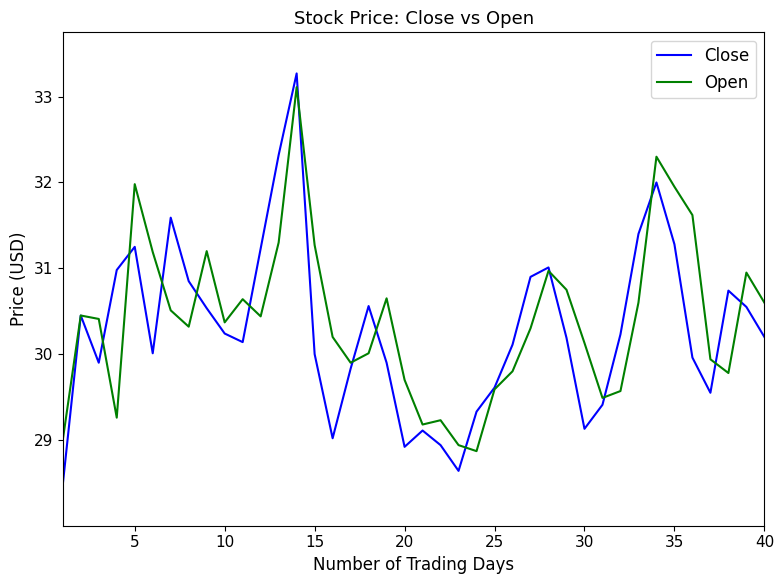

Which series has the largest range (max minus min)?

Close